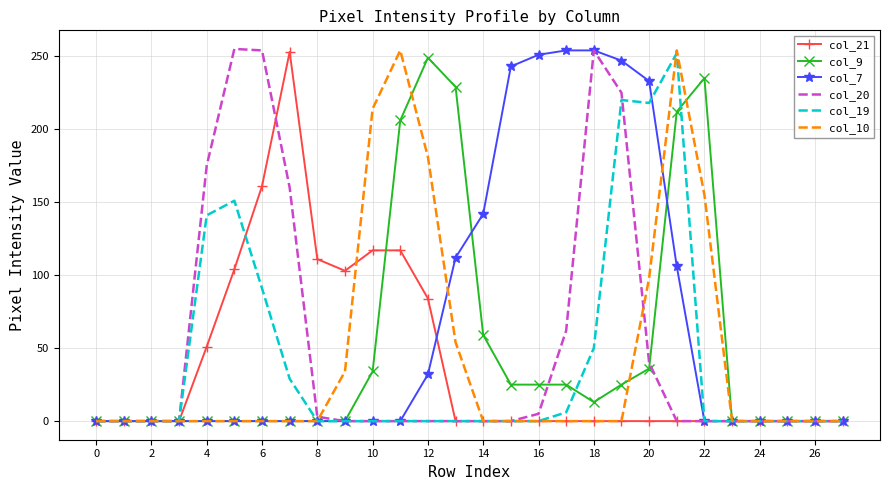

Which series has the largest total across all categories?

col_7